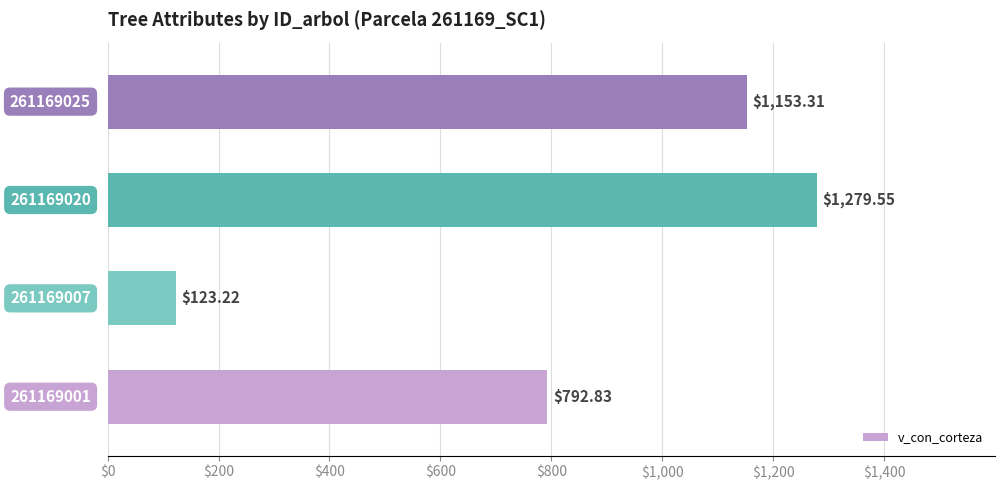

What is the average value?

837.2